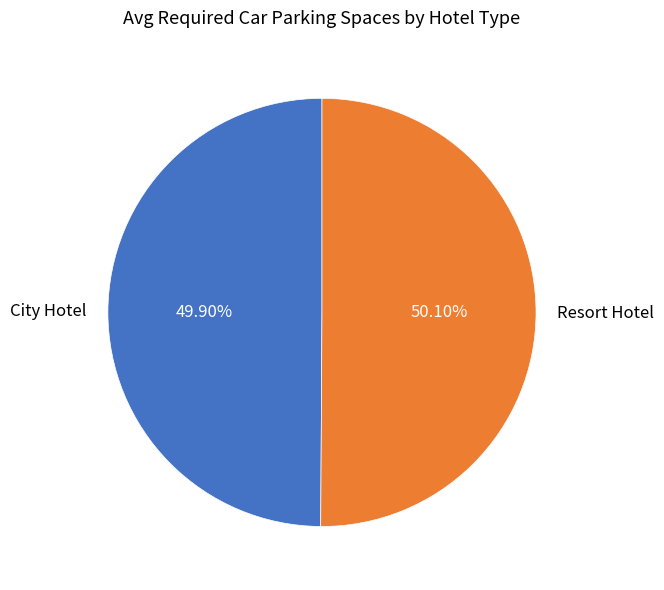

Is the sum of City Hotel and Resort Hotel greater than half?

Yes